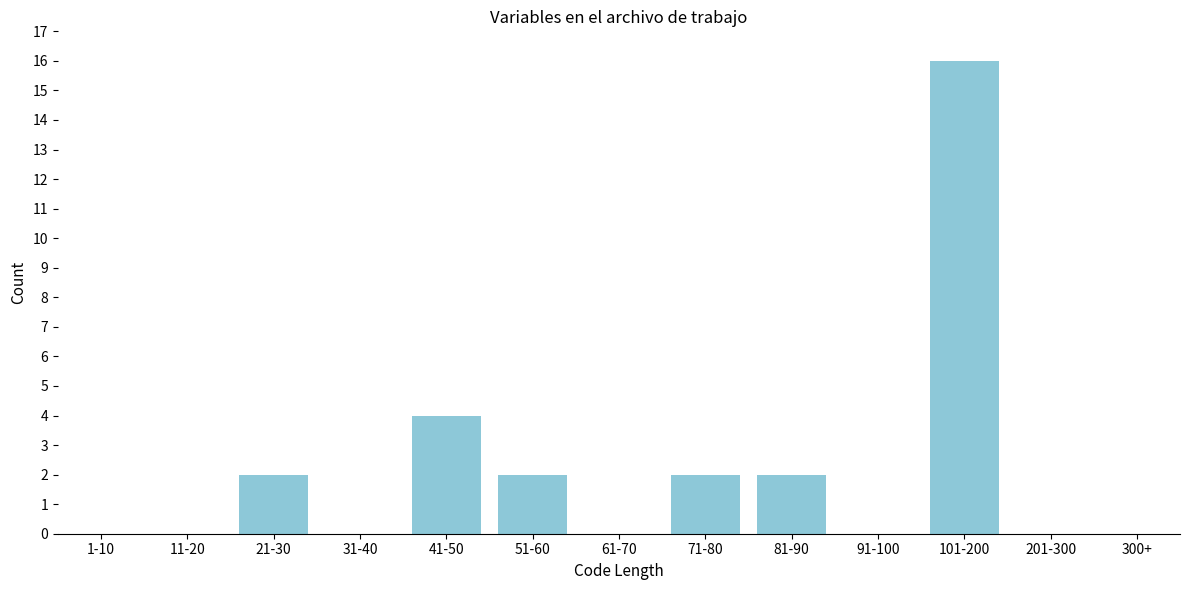

Reading left to right, transcribe all the data shown in this chart.

1-10=0	11-20=0	21-30=2	31-40=0	41-50=4	51-60=2	61-70=0	71-80=2	81-90=2	91-100=0	101-200=16	201-300=0	300+=0